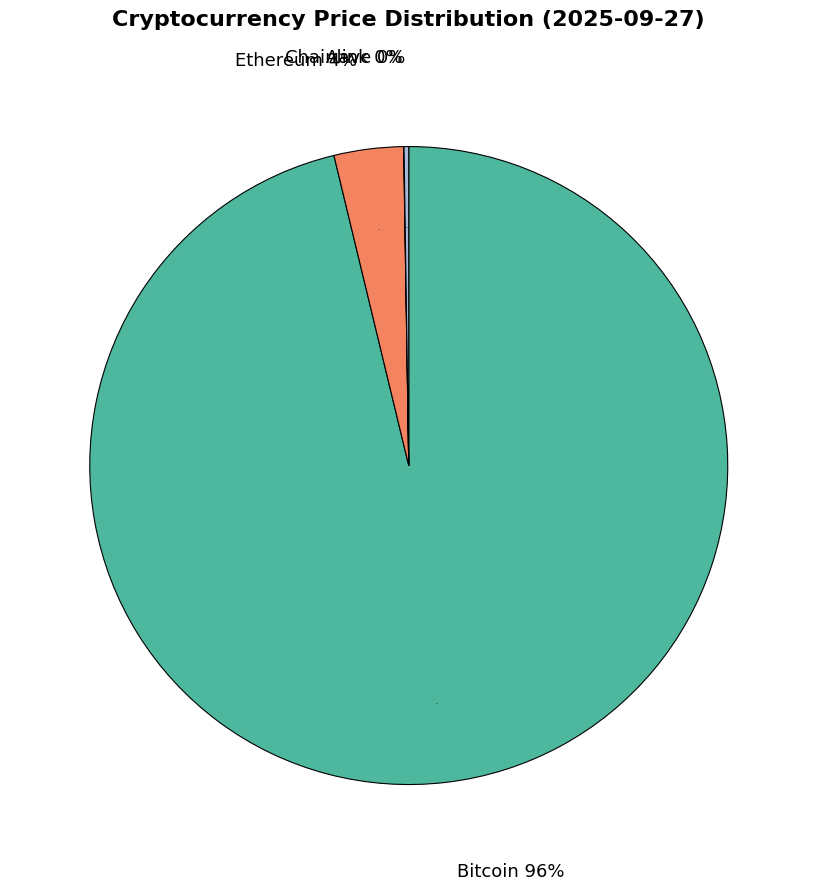

Rank the categories by value from highest to lowest.

Bitcoin, Ethereum, Aave, Chainlink